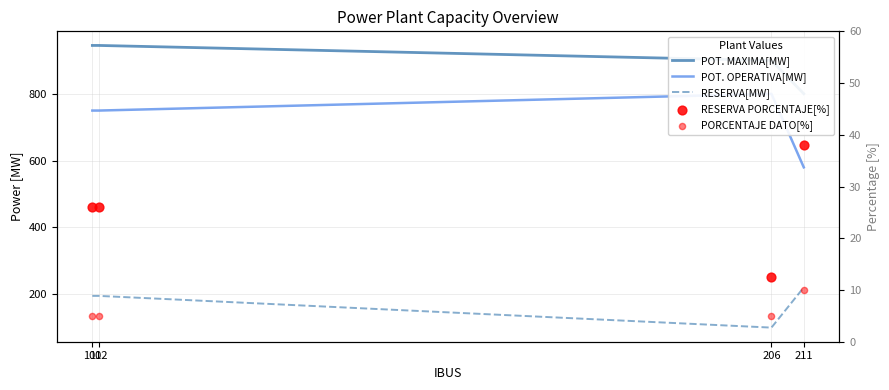

What is the total value across all series at 211?

1648.8